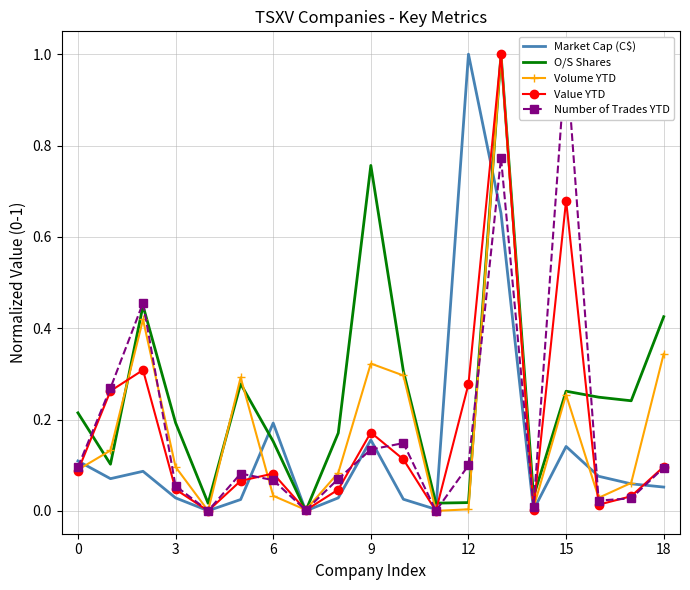

What is the sum of all Number of Trades YTD values?

3.4